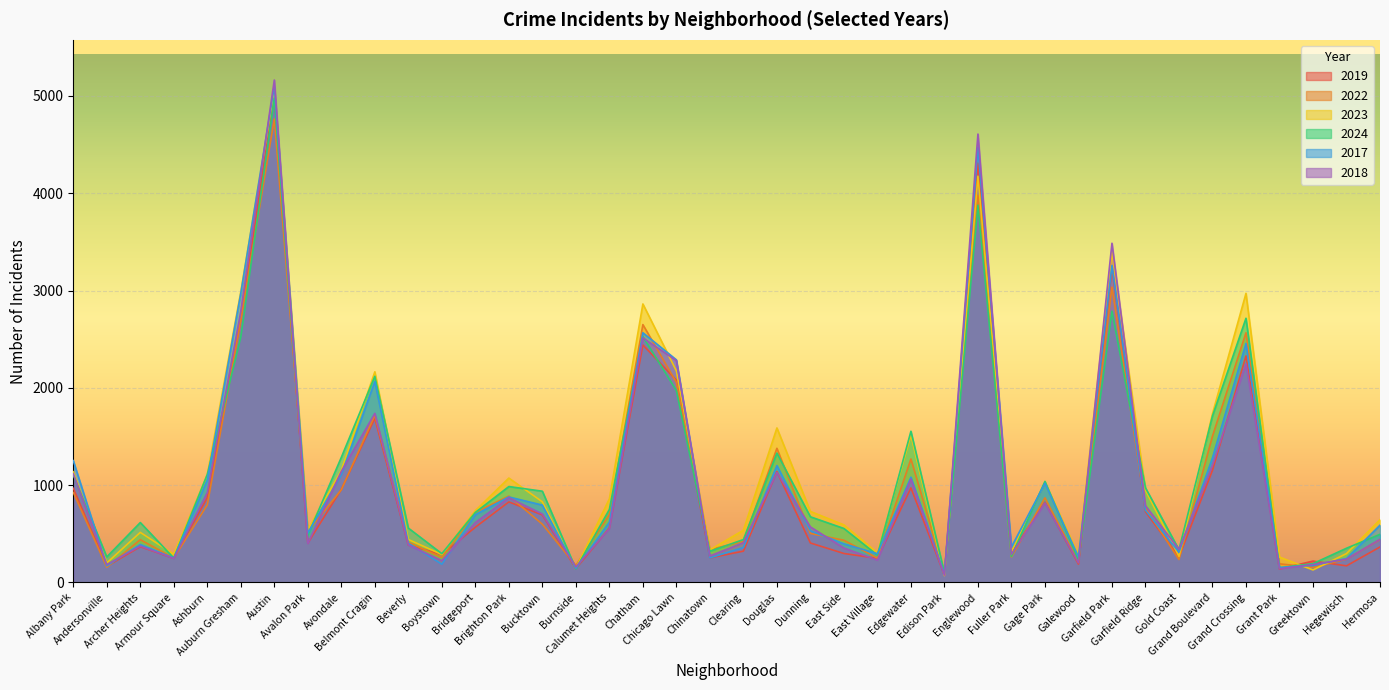

Between Galewood and Hegewisch, which series saw the biggest shift?

2024